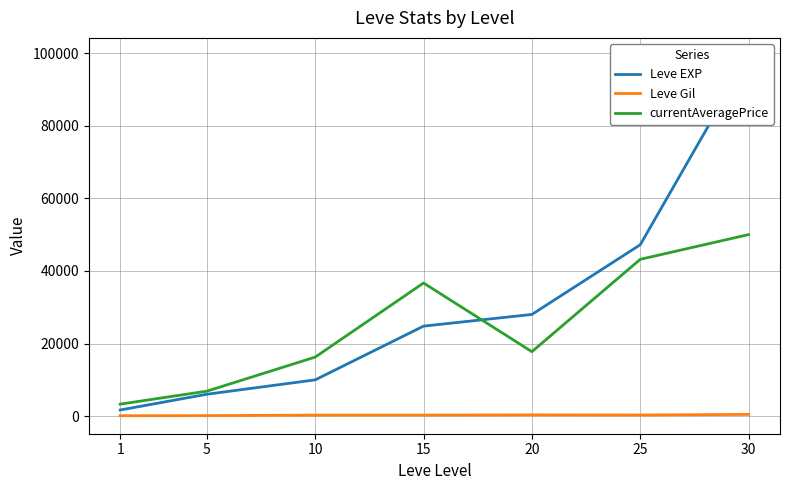

Rank the series at 25 from lowest to highest value.

Leve Gil, currentAveragePrice, Leve EXP